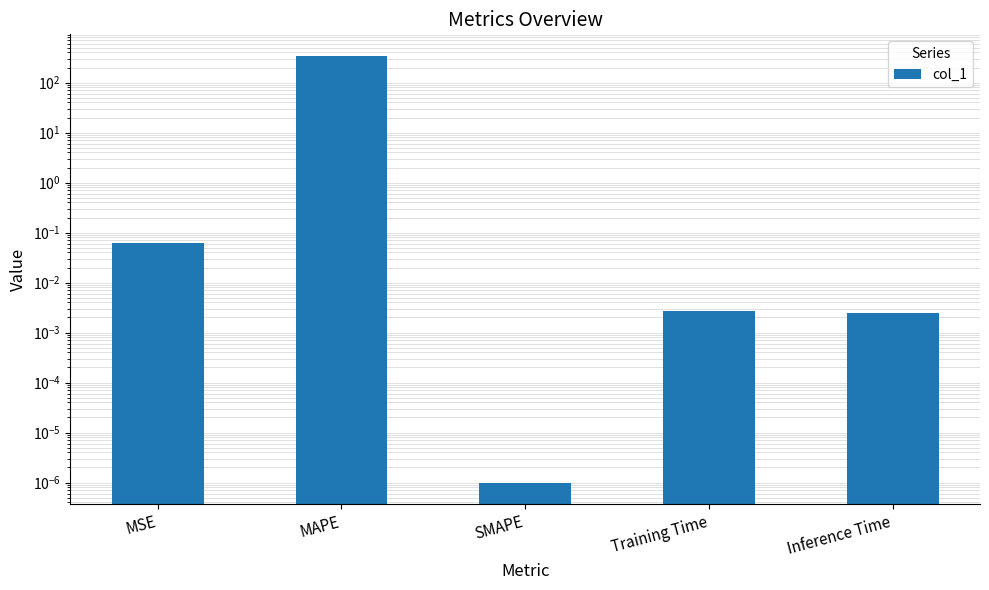

Are the bars horizontal?

No